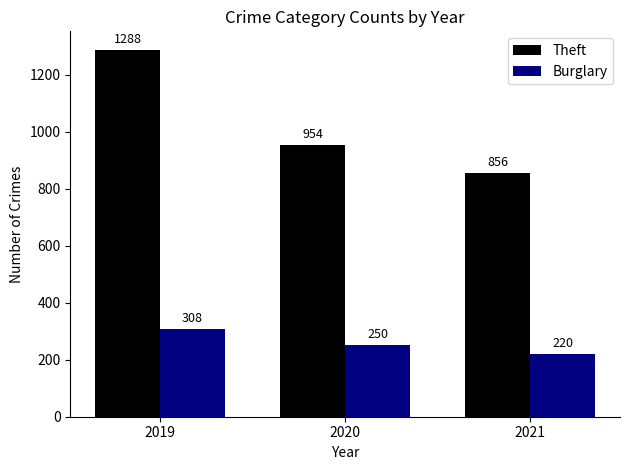

Between 2020 and 2021, which series saw the biggest shift?

Theft